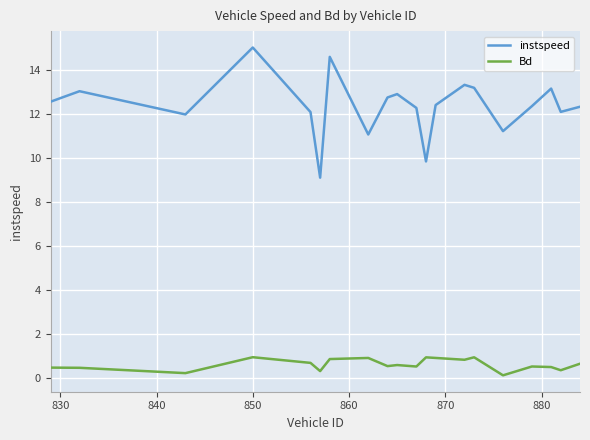

Which series has the largest range (max minus min)?

instspeed